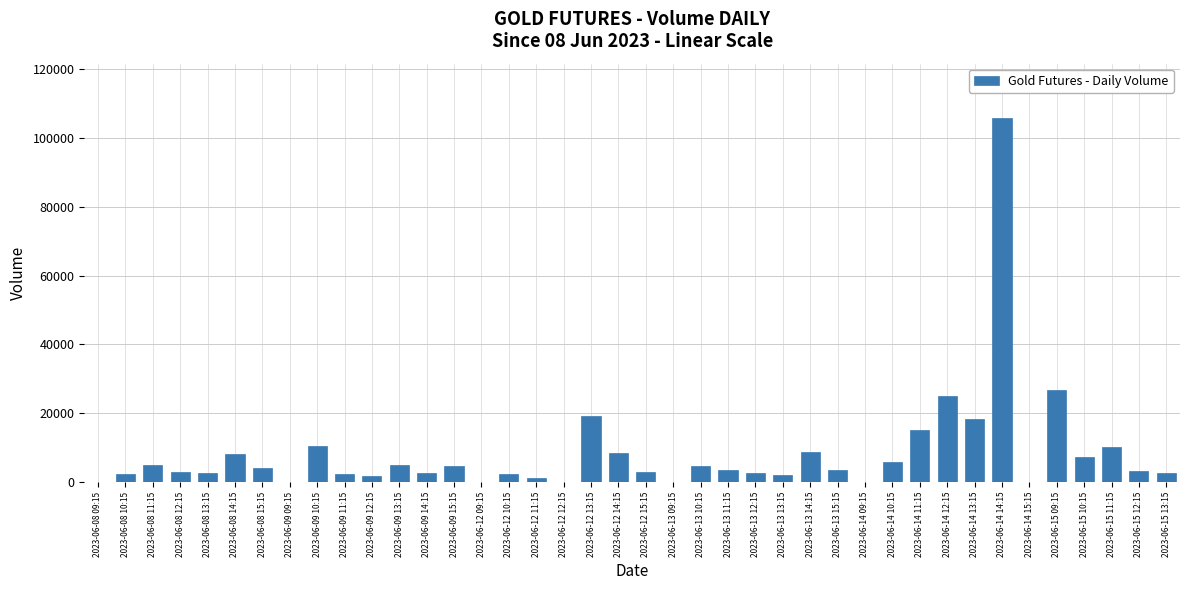

What is the ratio of the value at 2023-06-12 10:15 to the value at 2023-06-13 14:15?

0.3